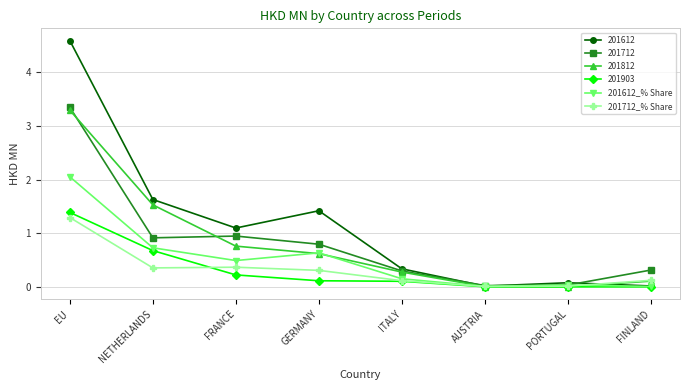

What is the average value of the 201712_% Share series?

0.3